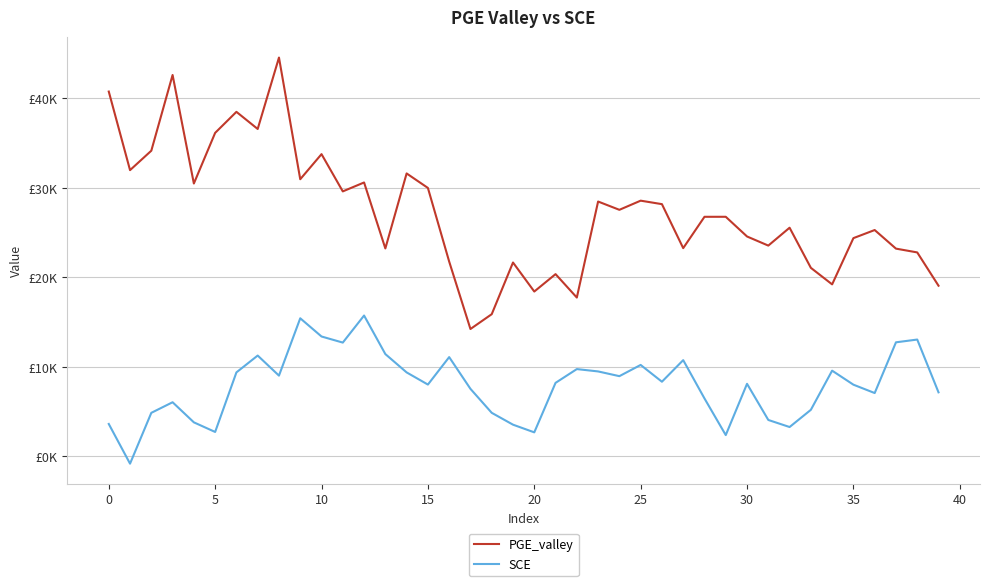

Rank the series by their average value, from highest to lowest.

PGE_valley, SCE